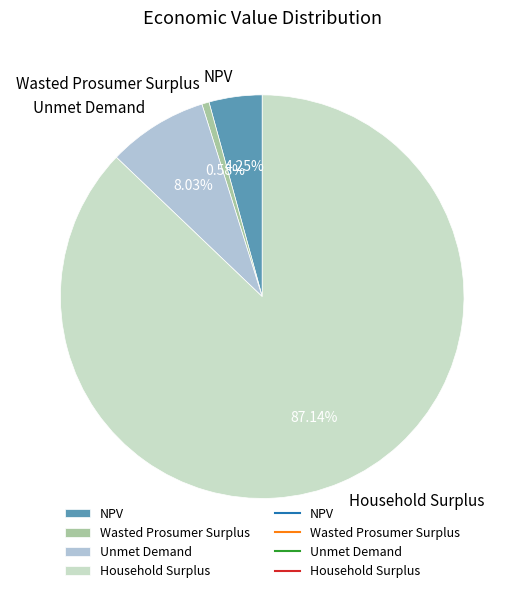

Approximately how many times larger is the value at Unmet Demand compared to Household Surplus?

0.1